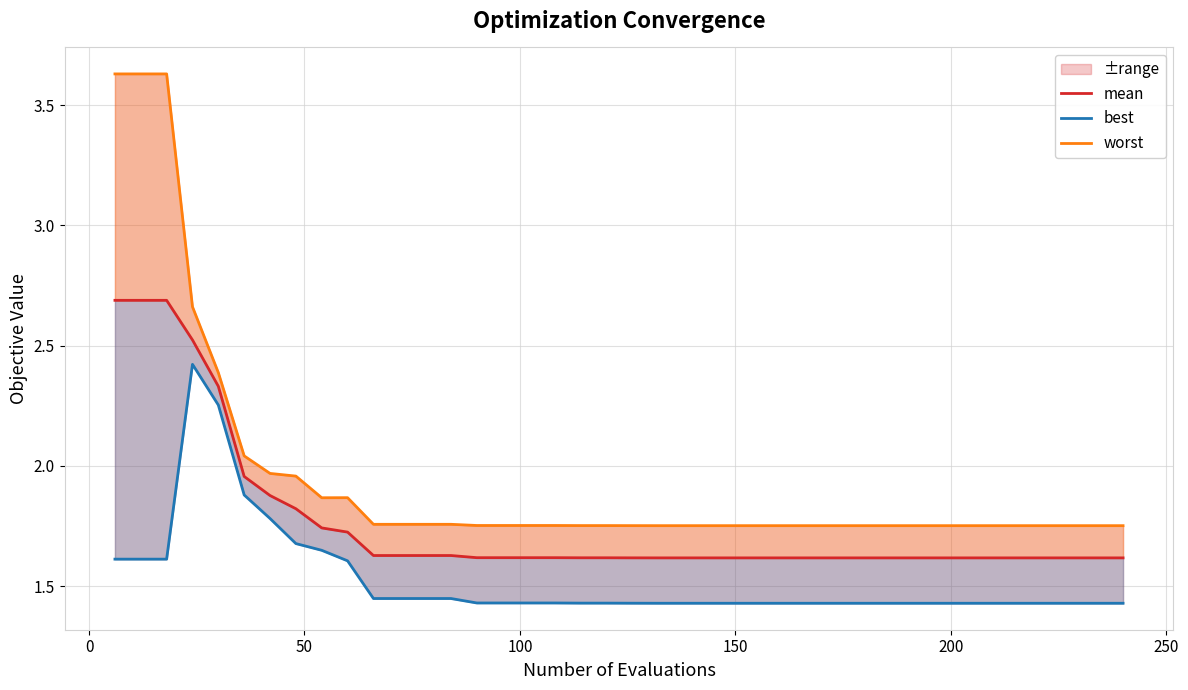

The value of mean at 19 is 0.7. True or false?

False